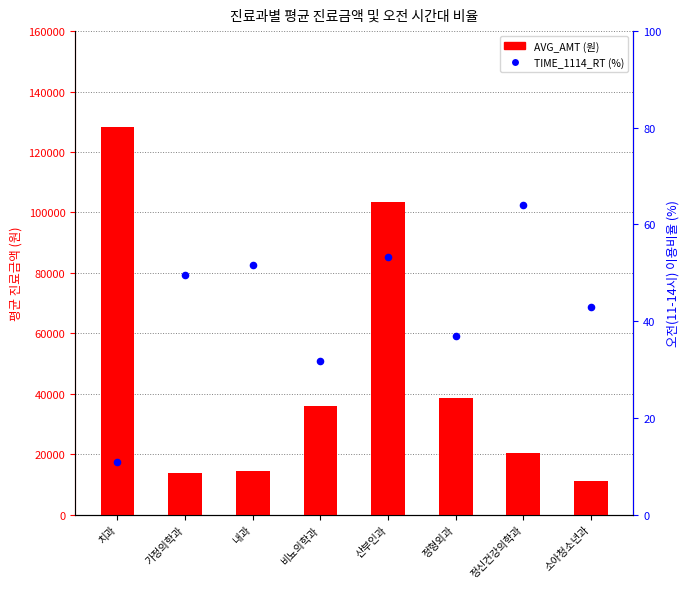

Which series contains the highest Y value?

AVG_AMT (원)